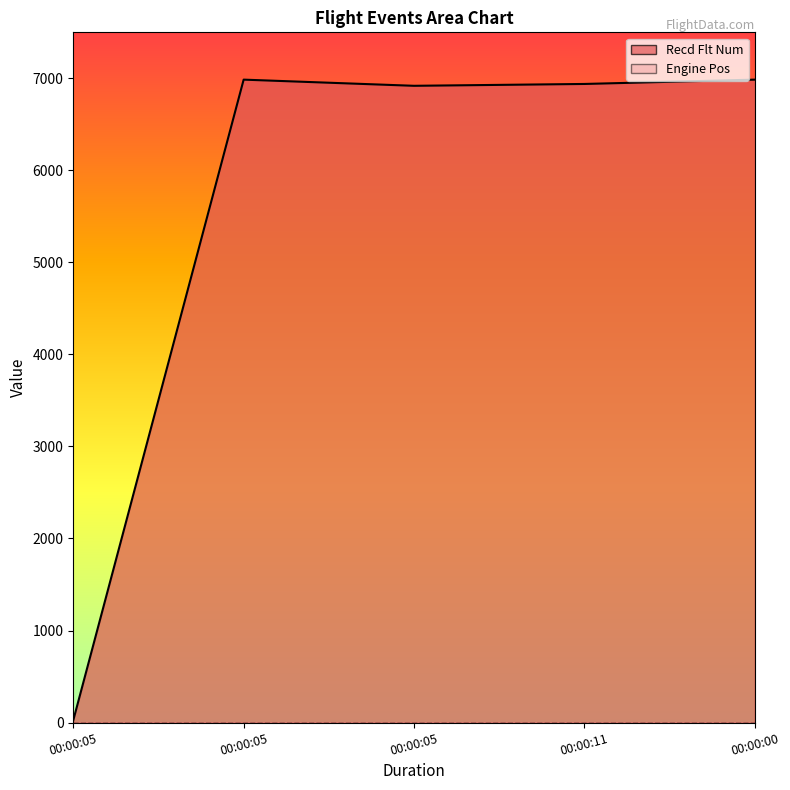

What is the minimum value shown in the chart?

25